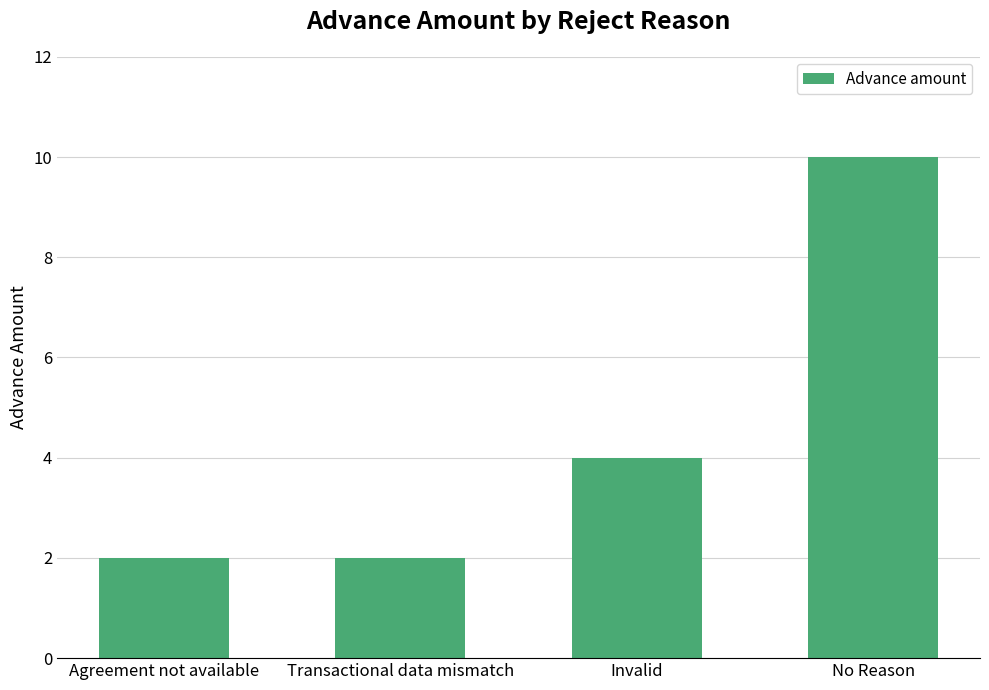

How many values are below 4?

2